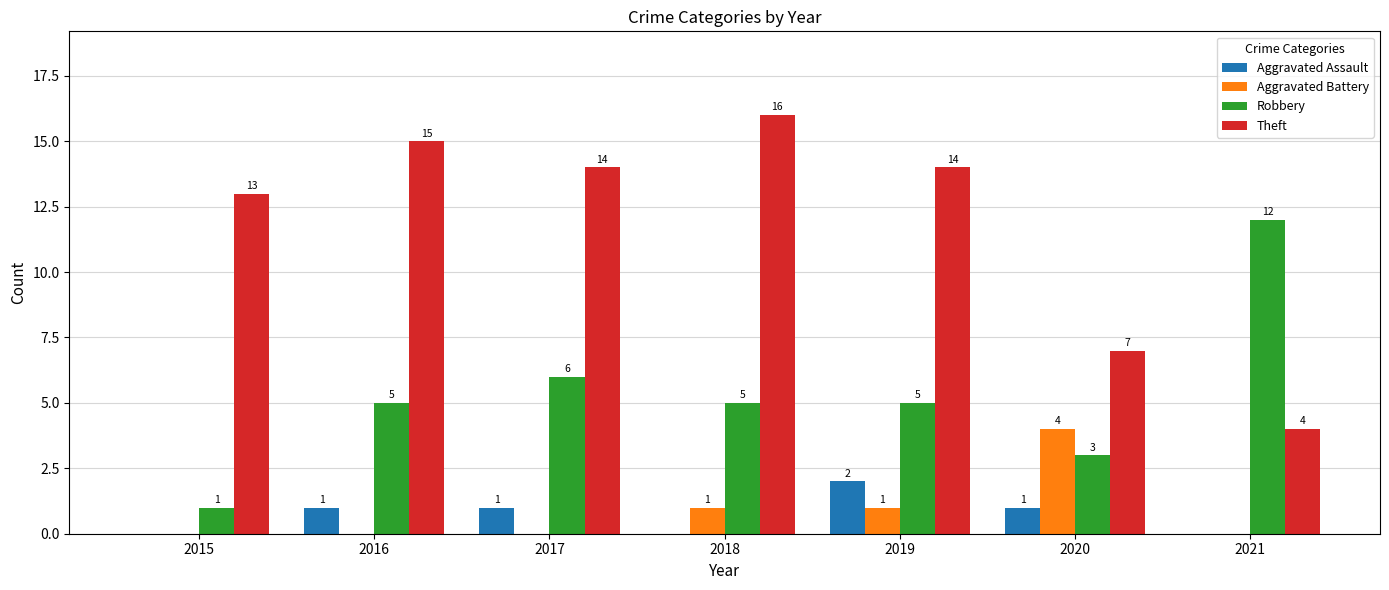

Are the bars horizontal?

No